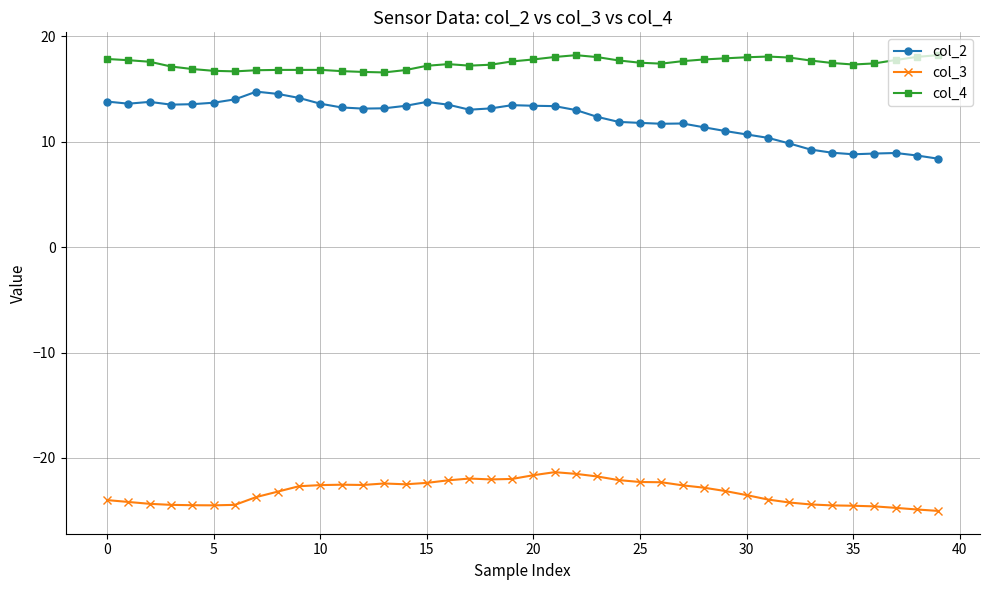

True or false: col_4 has more than 1 interior local peaks.

True